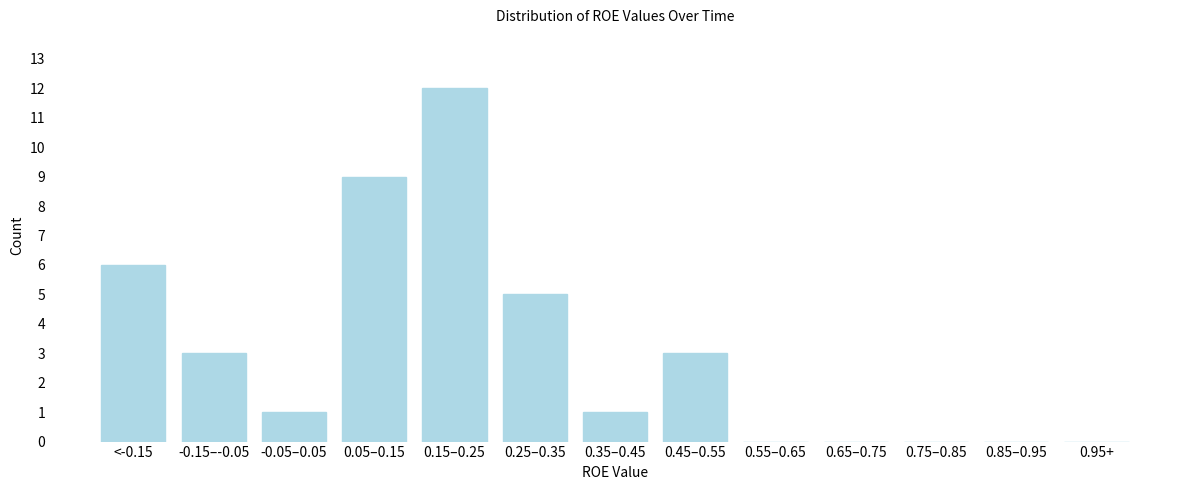

Reading left to right, what are all the values shown in this chart?

<-0.15=6	-0.15–-0.05=3	-0.05–0.05=1	0.05–0.15=9	0.15–0.25=12	0.25–0.35=5	0.35–0.45=1	0.45–0.55=3	0.55–0.65=0	0.65–0.75=0	0.75–0.85=0	0.85–0.95=0	0.95+=0